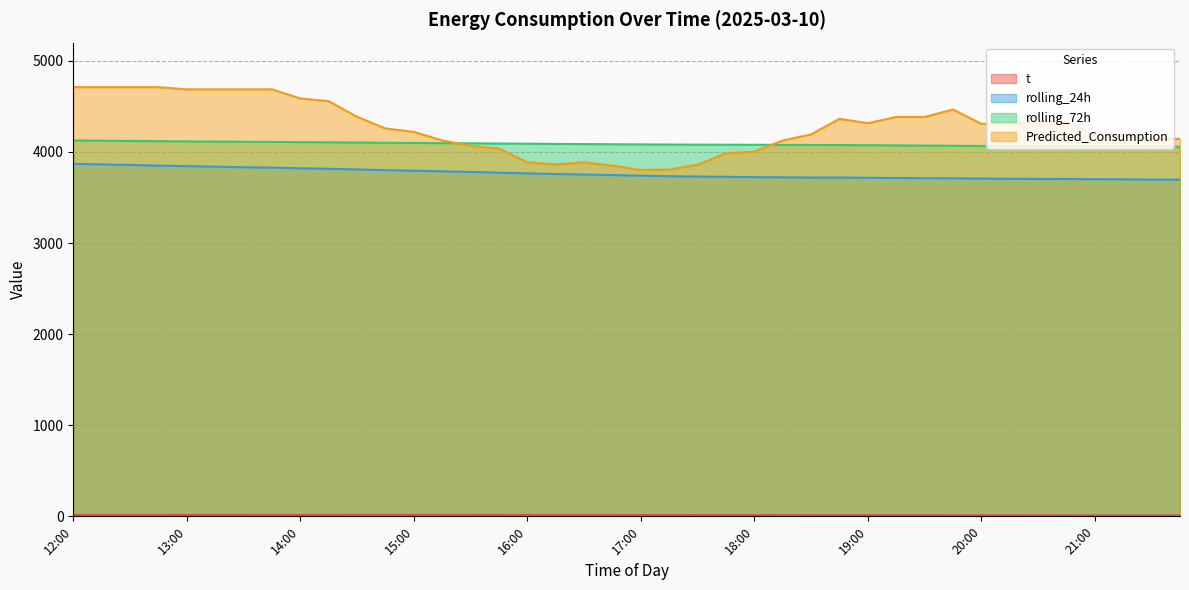

Reading right to left, transcribe all the data shown in this chart.

t: 9.6	9.8	10.0	10.3	10.6	10.8	11.1	11.4	11.7	12.0	12.2	12.5	12.8	13.1	13.4	13.6	13.9	14.1	14.4	14.7	14.9	15.2	15.4	15.7	15.9	16.2	16.4	16.7	16.6	16.5	16.4	16.3	16.2	16.1	16.1	16.0	15.9	15.8	15.7	15.6
rolling_24h: 3695.4	3697.0	3699.3	3700.5	3702.8	3704.1	3705.2	3707.4	3710.7	3711.7	3714.1	3716.2	3719.1	3719.1	3721.2	3723.4	3727.2	3729.6	3733.5	3739.5	3746.1	3751.6	3757.3	3764.5	3772.7	3780.5	3787.5	3794.2	3800.4	3807.5	3815.4	3820.6	3827.4	3831.7	3838.1	3843.6	3850.3	3857.1	3863.2	3868.6
rolling_72h: 4057.5	4058.5	4059.6	4060.8	4062.0	4063.0	4064.3	4065.8	4067.8	4069.7	4071.8	4073.9	4075.6	4076.5	4077.5	4078.4	4079.2	4079.8	4081.2	4082.7	4084.6	4086.4	4088.0	4090.2	4092.5	4094.6	4096.6	4098.4	4100.4	4103.0	4105.5	4107.7	4109.8	4111.5	4113.5	4115.5	4118.0	4120.6	4123.3	4126.0
Predicted_Consumption: 4142.8	4142.8	4179.9	4179.9	4331.2	4326.7	4308.5	4308.5	4466.3	4383.8	4383.8	4315.5	4363.3	4192.3	4125.7	4004.9	3984.3	3860.0	3806.2	3802.3	3849.8	3885.9	3863.0	3885.9	4036.6	4067.2	4126.3	4220.4	4257.7	4386.0	4557.0	4587.4	4687.0	4687.0	4687.0	4687.0	4711.0	4711.0	4711.0	4711.0